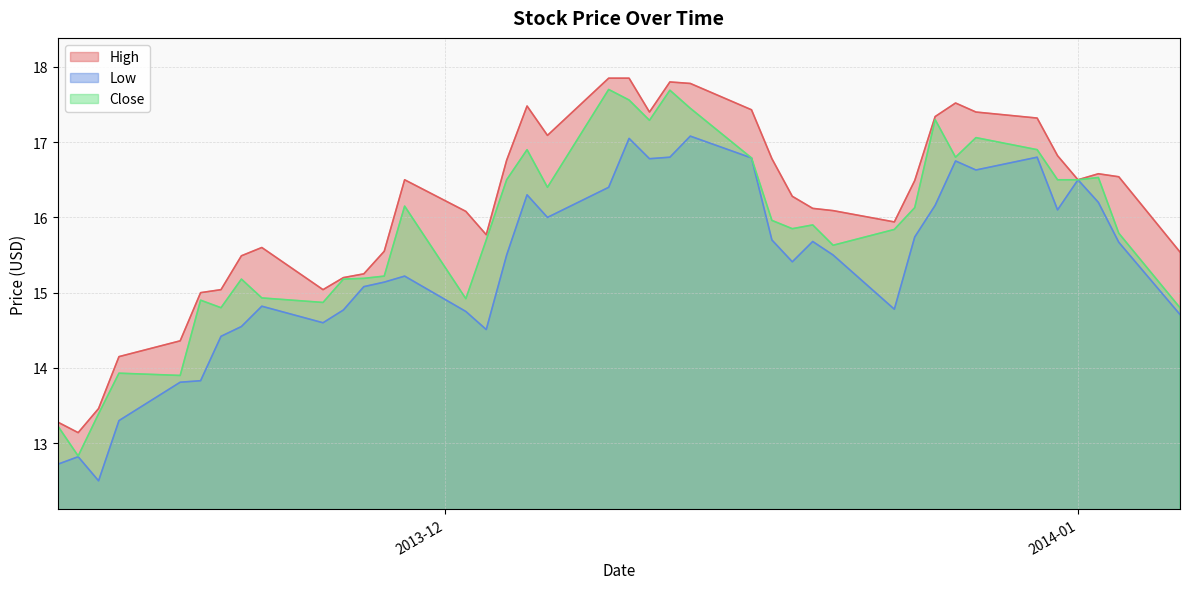

What is the label of the 19th point from the right?

2013-12-06